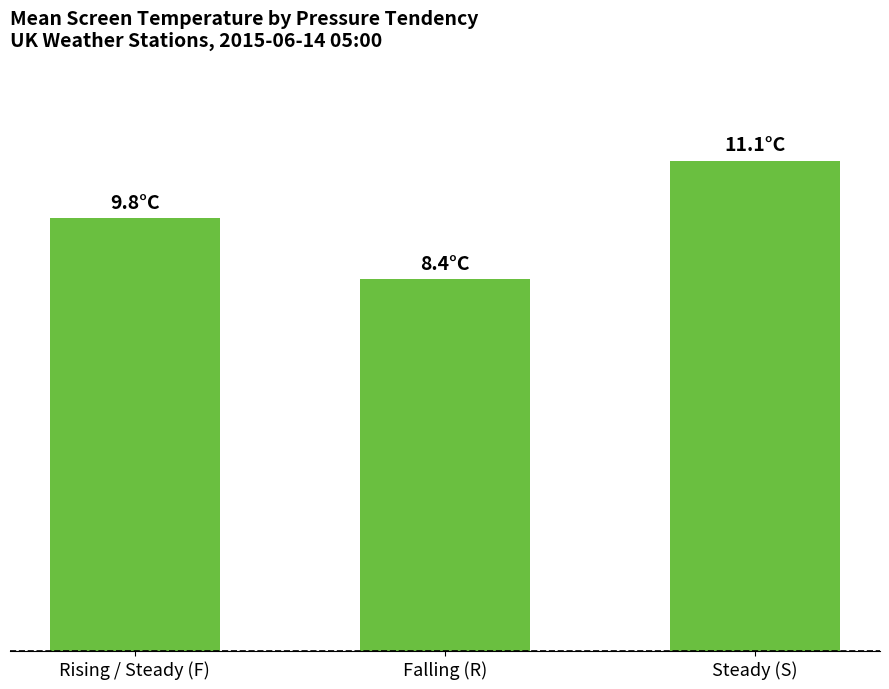

List the labels in order of value, largest first.

Steady (S), Rising / Steady (F), Falling (R)